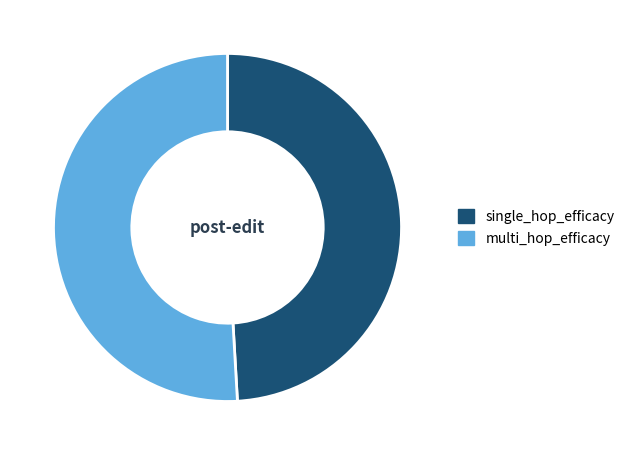

How many segments does this pie chart have?

2